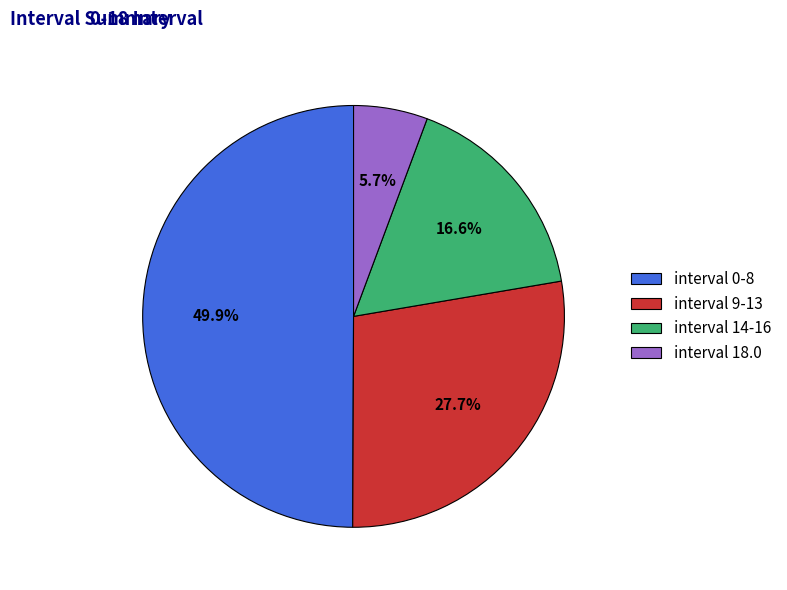

What is the total percentage of interval 18.0 and interval 9-13?

33.4%